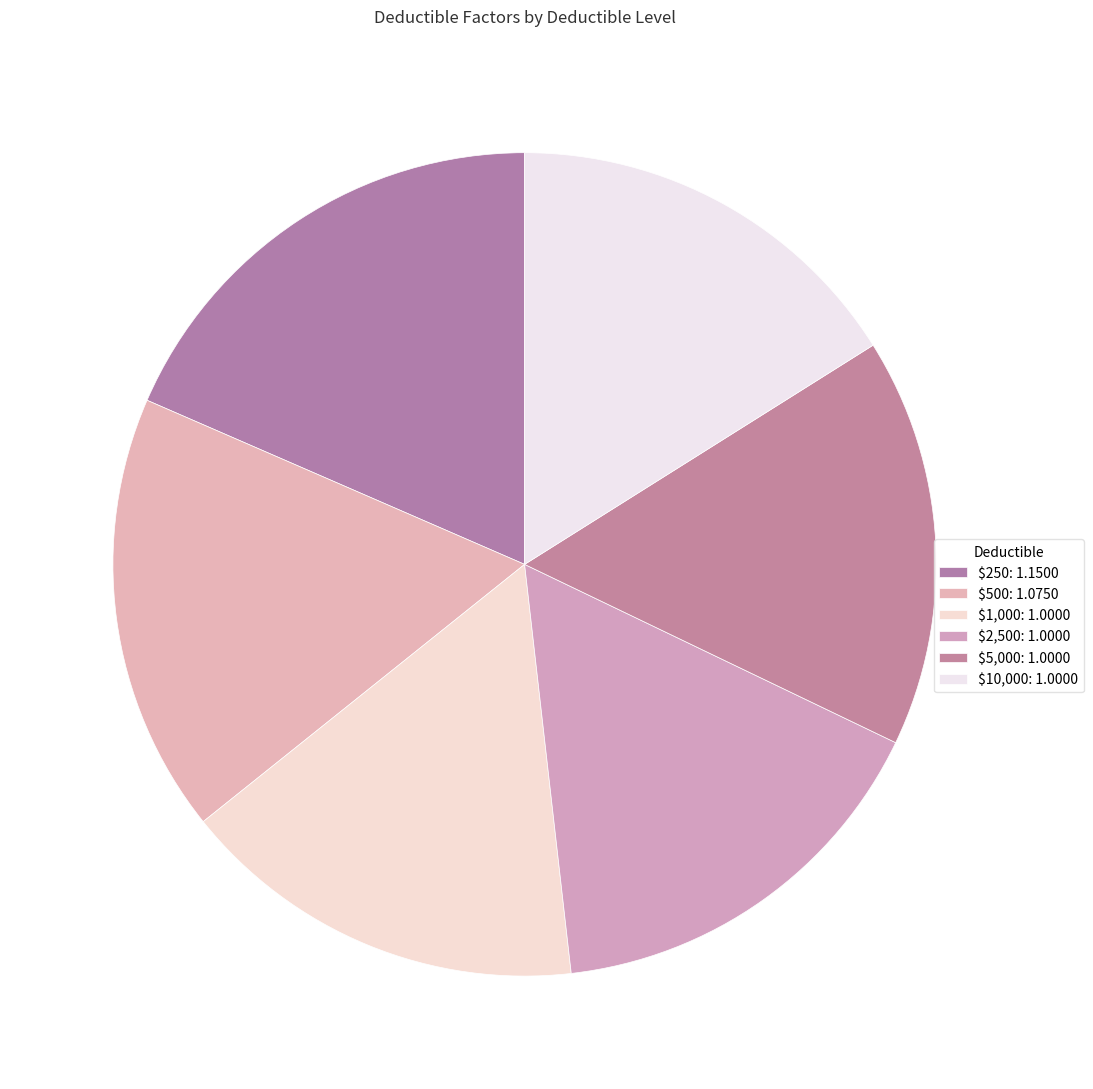

Which has a higher value, $250 or $5,000?

$250